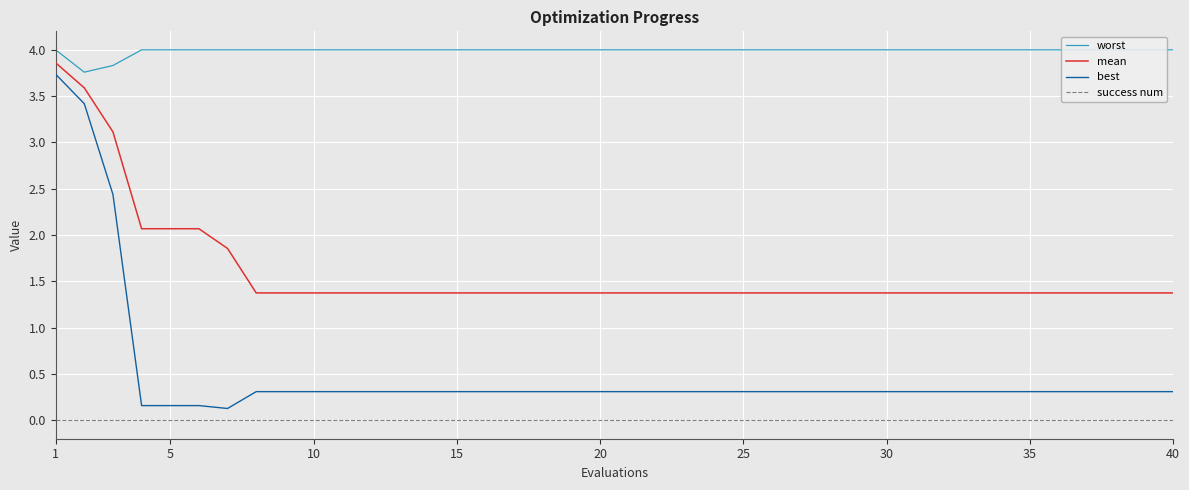

What is the maximum value for mean?

3.9